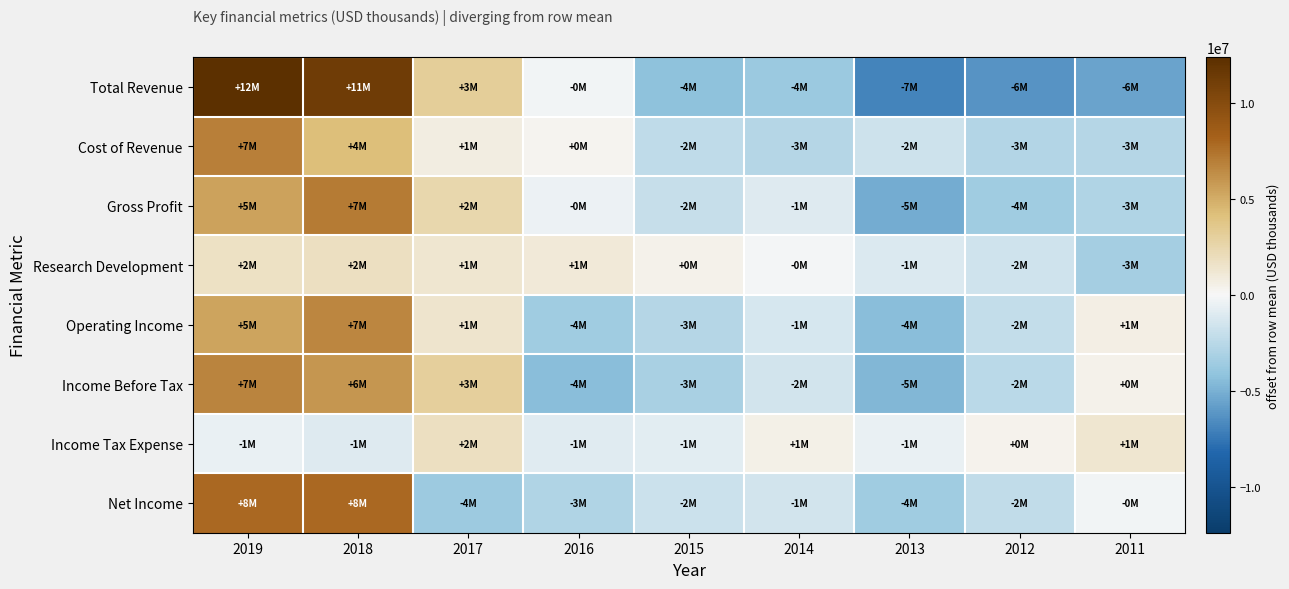

Reading right to left, extract all data points from this chart.

Total Revenue: 2011=-5582555.6	2012=-6240555.6	2013=-6873555.6	2014=-3711555.6	2015=-4226555.6	2016=-194555.6	2017=3179444.4	2018=11266444.4	2019=12383444.4
Cost of Revenue: 2011=-2681222.2	2012=-2733222.2	2013=-1736222.2	2014=-2662222.2	2015=-2247222.2	2016=230777.8	2017=739777.8	2018=4187777.8	2019=6901777.8
Gross Profit: 2011=-2901333.3	2012=-3507333.3	2013=-5137333.3	2014=-1049333.3	2015=-1979333.3	2016=-425333.3	2017=2439666.7	2018=7078666.7	2019=5481666.7
Research Development: 2011=-3361000.0	2012=-1563000.0	2013=-1100000.0	2014=-174000.0	2015=417000.0	2016=974000.0	2017=1324000.0	2018=1832000.0	2019=1651000.0
Operating Income: 2011=660888.9	2012=-2046111.1	2013=-4393111.1	2014=-1337111.1	2015=-2682111.1	2016=-3551111.1	2017=1365888.9	2018=6631888.9	2019=5350888.9
Income Before Tax: 2011=454222.2	2012=-2453777.8	2013=-4715777.8	2014=-1525777.8	2015=-3114777.8	2016=-4390777.8	2017=3025222.2	2018=5990222.2	2019=6731222.2
Income Tax Expense: 2011=1268777.8	2012=297777.8	2013=-579222.2	2014=526777.8	2015=-778222.2	2016=-950222.2	2017=1780777.8	2018=-1006222.2	2019=-560222.2
Net Income: 2011=-247888.9	2012=-2184888.9	2013=-3569888.9	2014=-1485888.9	2015=-1769888.9	2016=-2873888.9	2017=-3588888.9	2018=7863111.1	2019=7858111.1